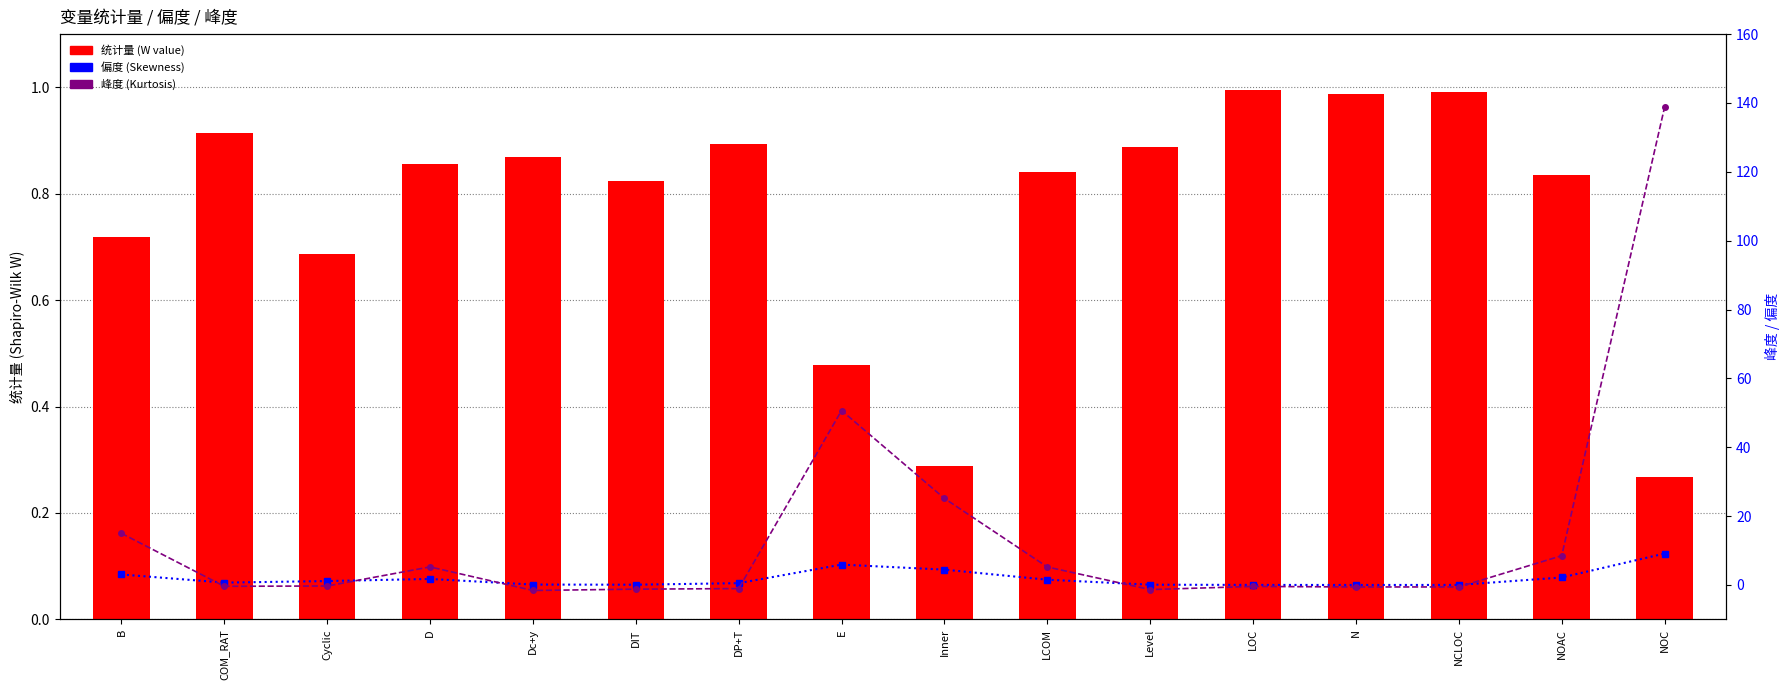

Reading left to right, transcribe all the data shown in this chart.

统计量: B=0.7	COM_RAT=0.9	Cyclic=0.7	D=0.9	Dc+y=0.9	DIT=0.8	DP+T=0.9	E=0.5	Inner=0.3	LCOM=0.8	Level=0.9	LOC=1.0	N=1.0	NCLOC=1.0	NOAC=0.8	NOC=0.3
偏度: B=3.0	COM_RAT=0.7	Cyclic=1.1	D=1.8	Dc+y=0.1	DIT=0.1	DP+T=0.5	E=5.9	Inner=4.5	LCOM=1.5	Level=0.1	LOC=0.0	N=0.0	NCLOC=0.0	NOAC=2.2	NOC=9.1
峰度: B=15.0	COM_RAT=-0.4	Cyclic=-0.3	D=5.2	Dc+y=-1.6	DIT=-1.2	DP+T=-1.0	E=50.7	Inner=25.1	LCOM=5.2	Level=-1.3	LOC=-0.4	N=-0.6	NCLOC=-0.6	NOAC=8.5	NOC=138.8